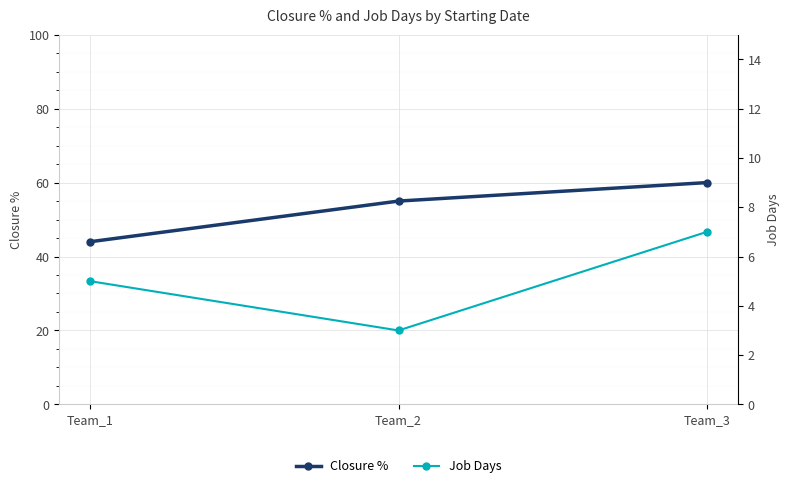

Is it true that Closure % equals 84 at Team_3?

False